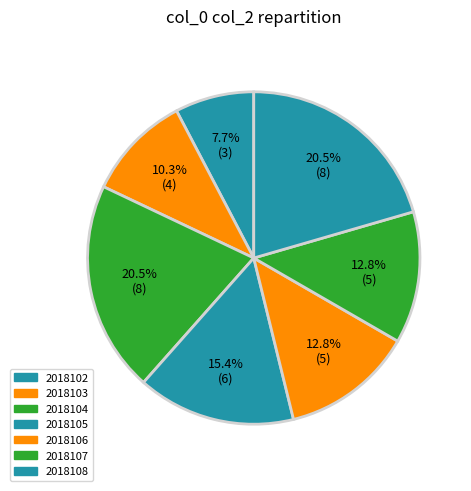

Is there a majority slice in this chart?

No